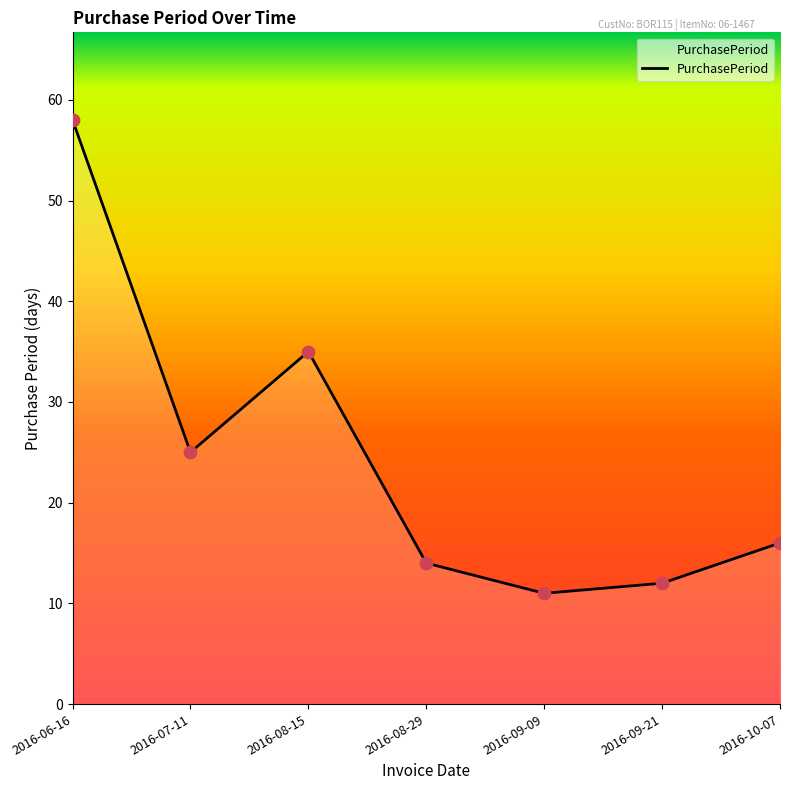

Which has a higher value, 2016-06-16 or 2016-08-29?

2016-06-16